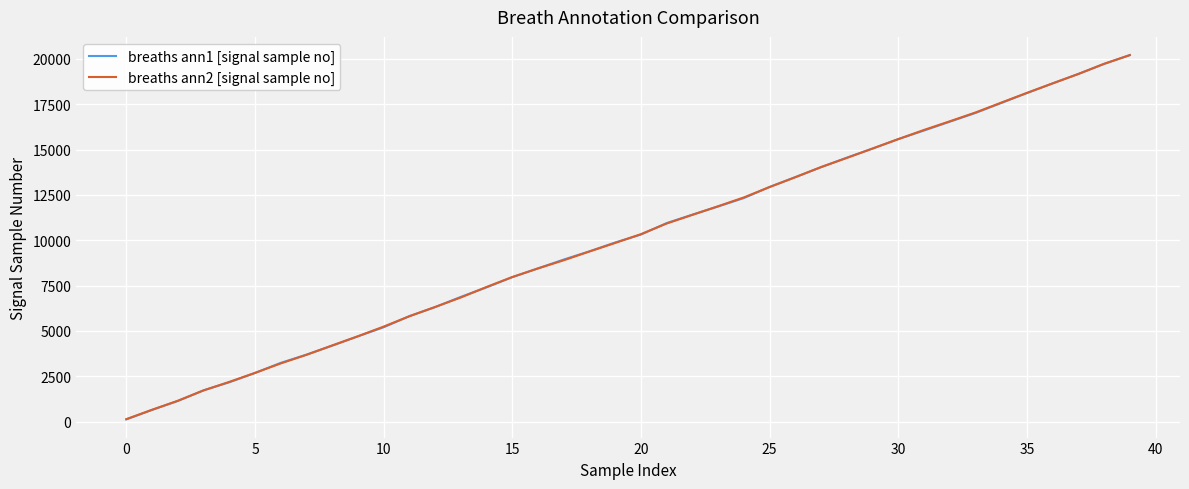

What is the difference between the maximum and minimum values in the breaths ann1 [signal sample no] series?

20076